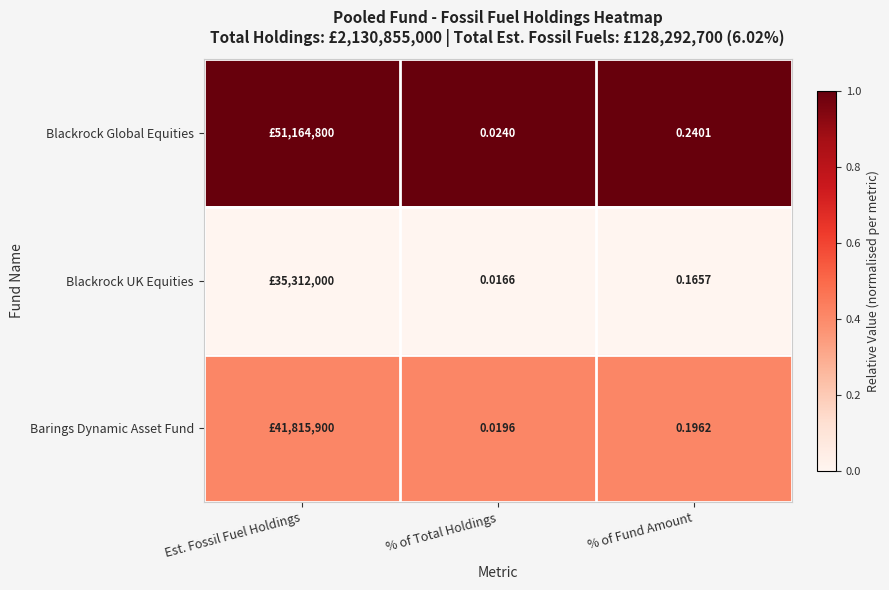

True or false: Barings Dynamic Asset Fund has a value of 0.7 at % of Total Holdings.

False